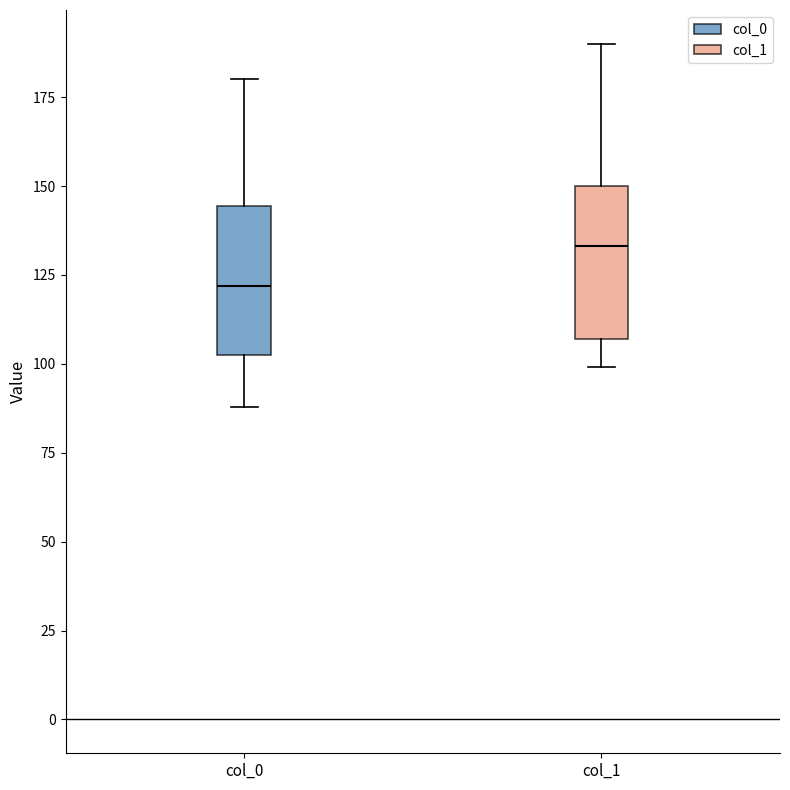

Where is the lower edge of the box for col_0 on the y-axis? The values are not printed on the chart, so give them approximately, as read against the axis.

105